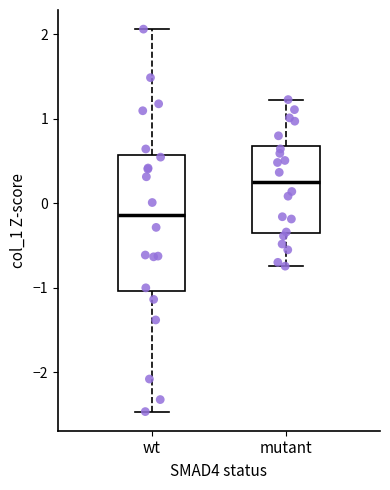

Which box's median line is the lowest?

wt